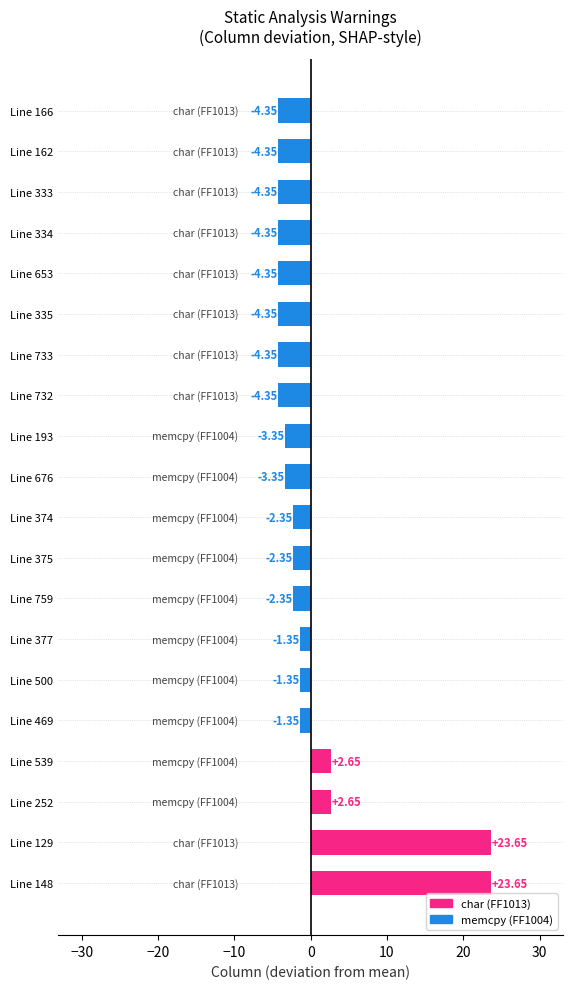

What is the difference between the second highest and second lowest values?

28.0